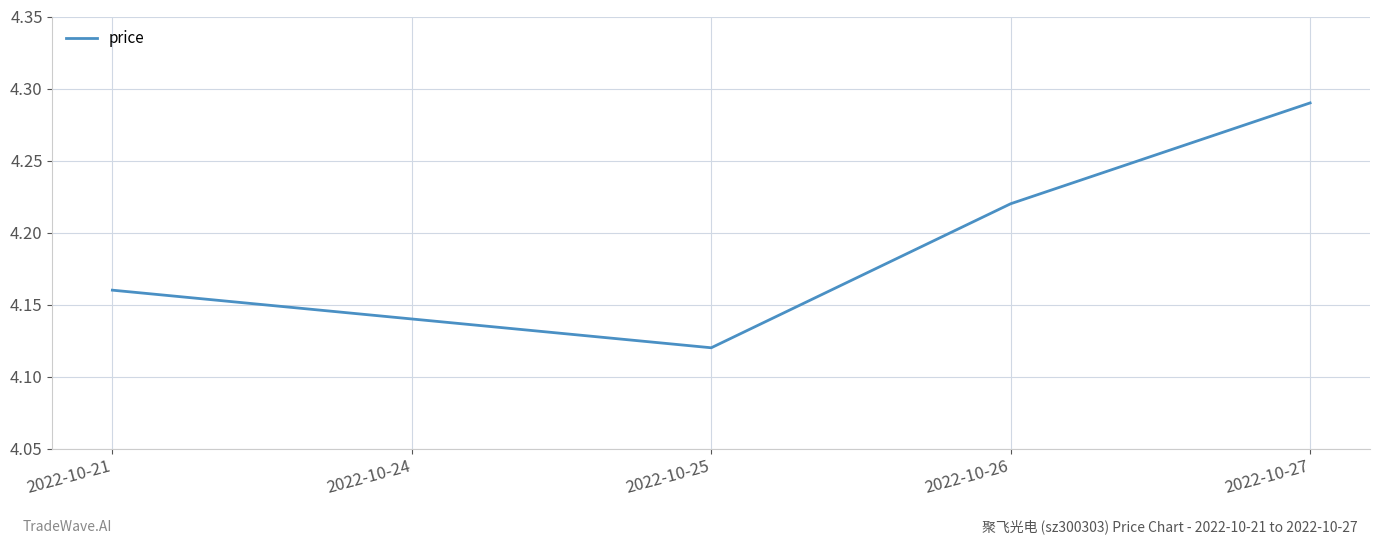

Approximately how many times larger is the value at 2022-10-25 compared to 2022-10-27?

1.0